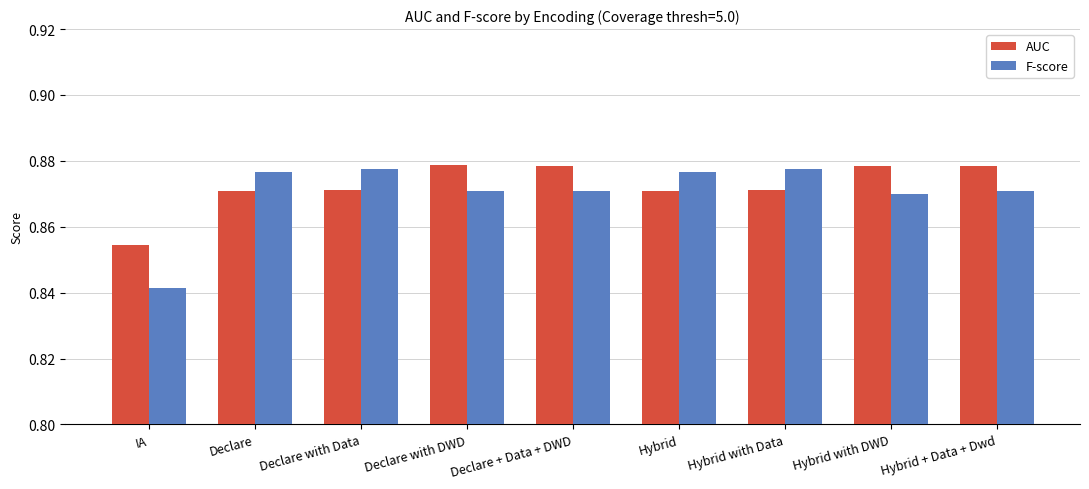

What are all the series names shown in the legend?

AUC, F-score